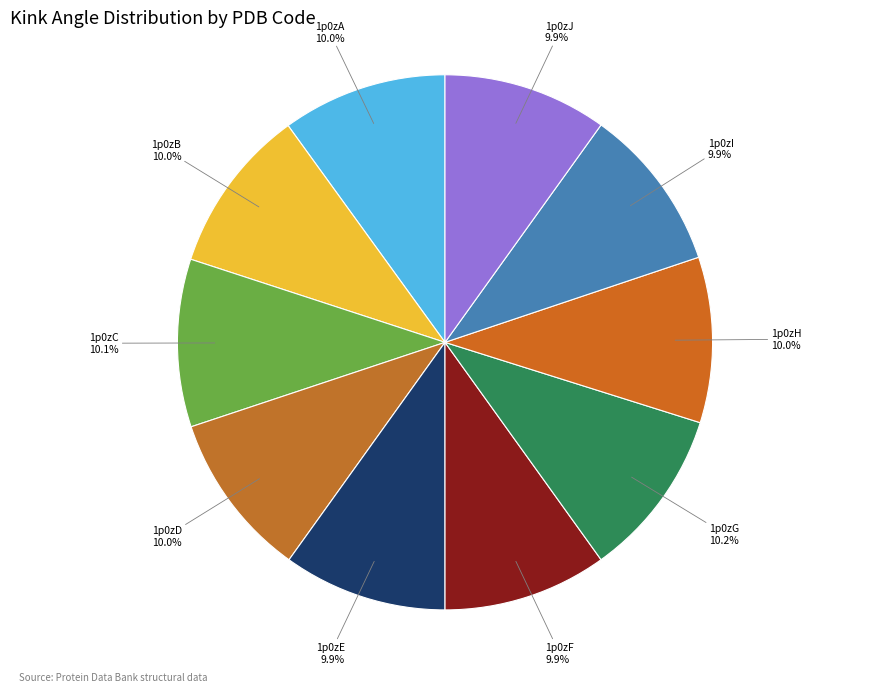

Approximately how many times larger is the value at 1p0zD compared to 1p0zB?

1.0